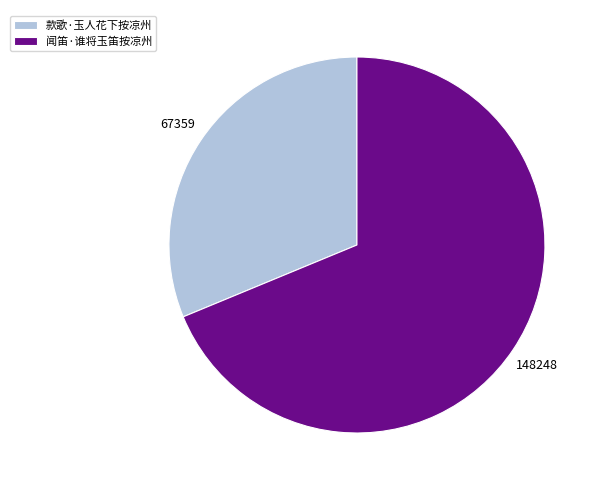

Approximately how many times larger is the value at 闻笛·谁将玉笛按凉州 compared to 款歌·玉人花下按凉州?

2.2